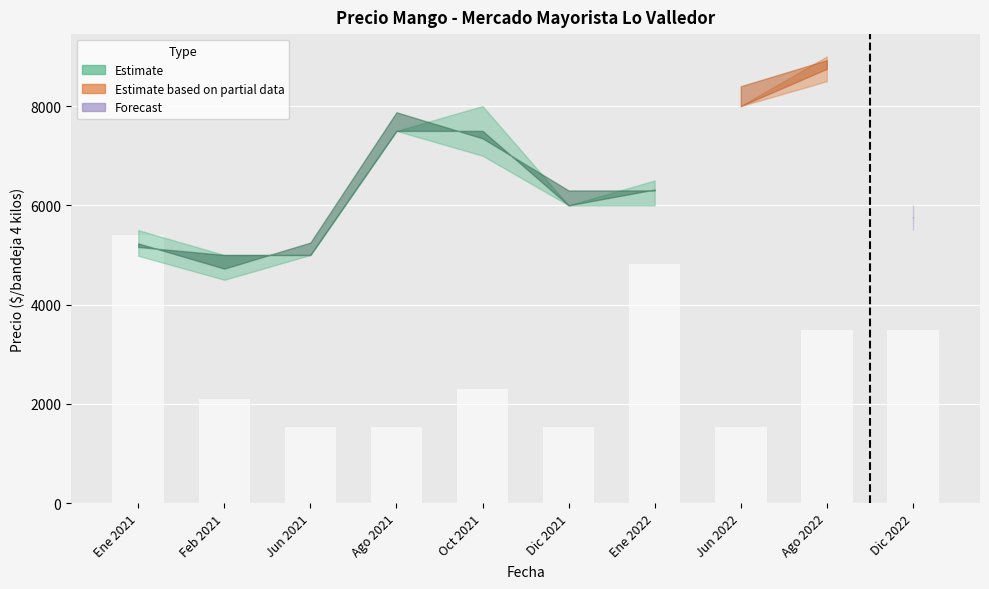

What is the average value?

2771.9